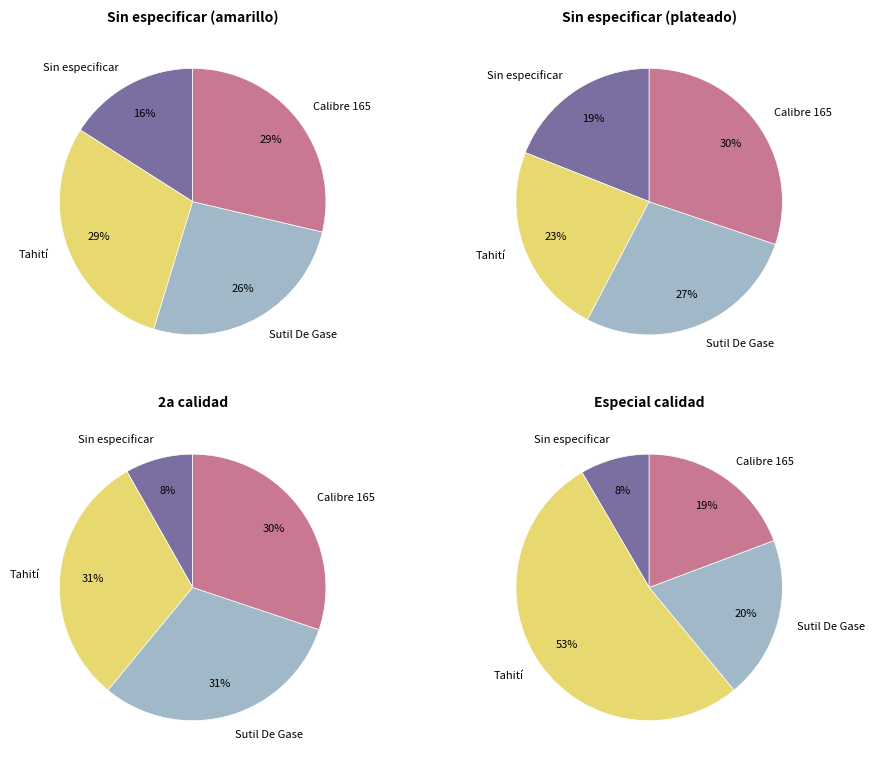

How many slices are in this pie chart?

4